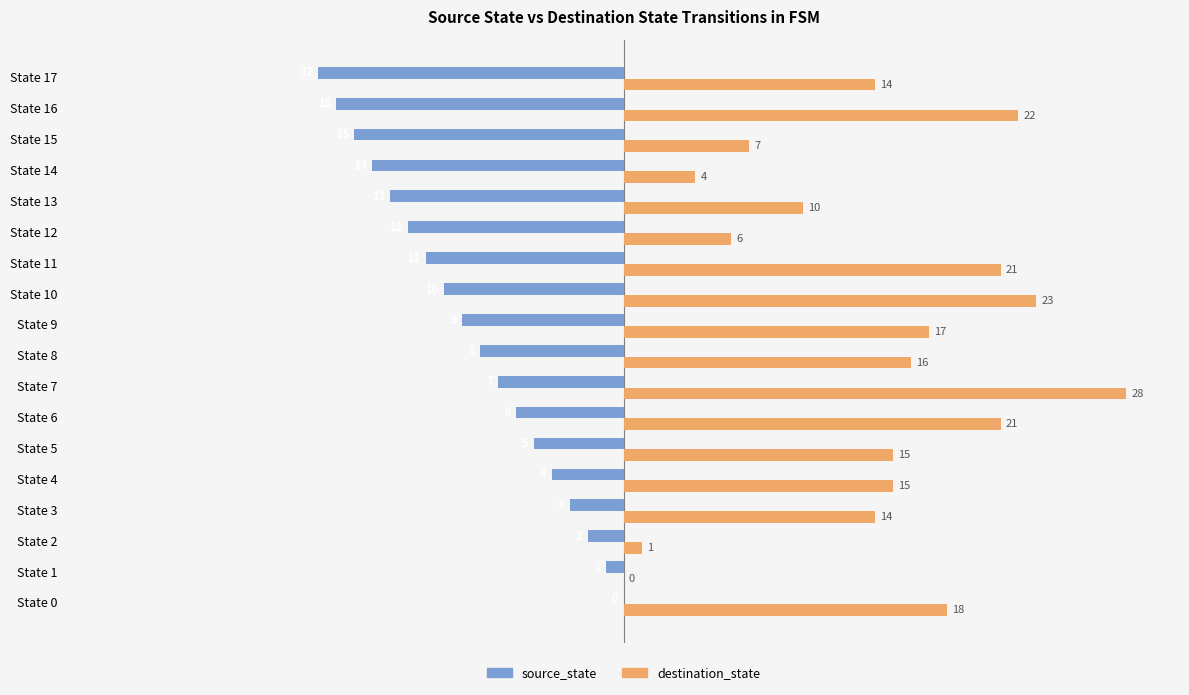

The destination_state series shows 1 at State 2. True or false?

True